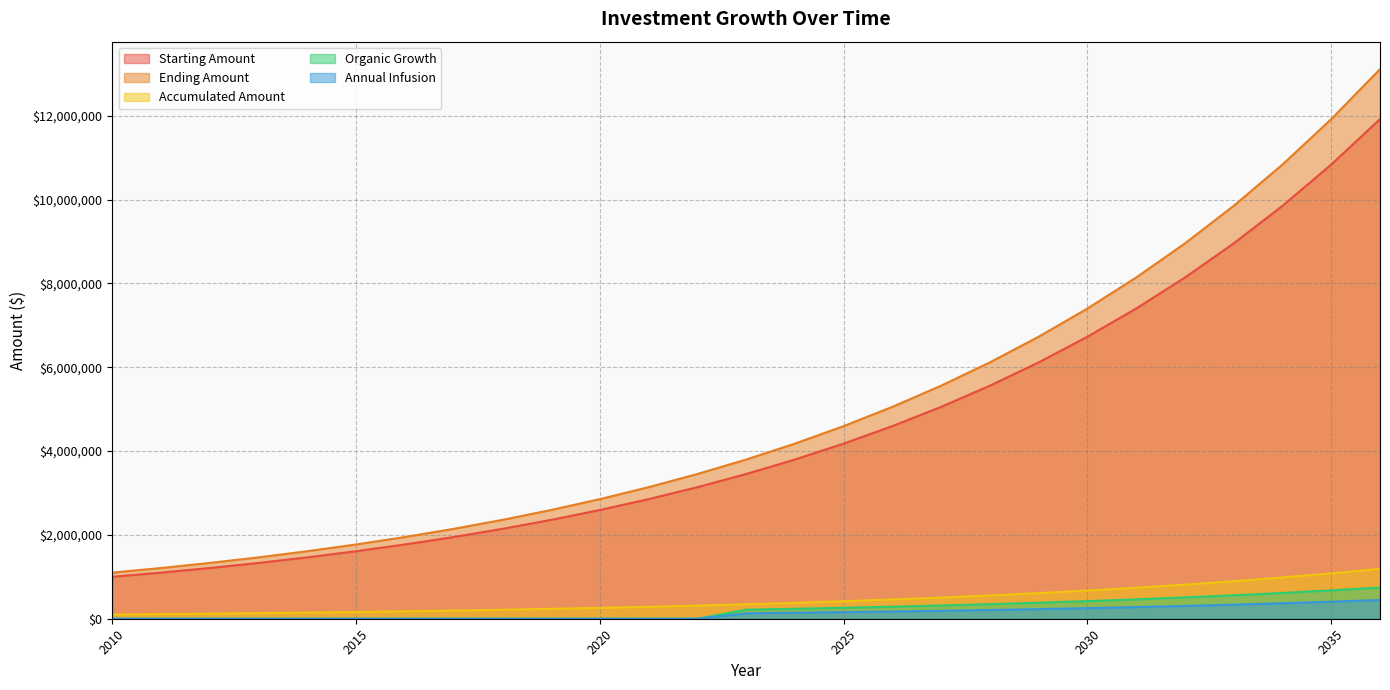

The value of Organic Growth at 2015 is 0.0. True or false?

True